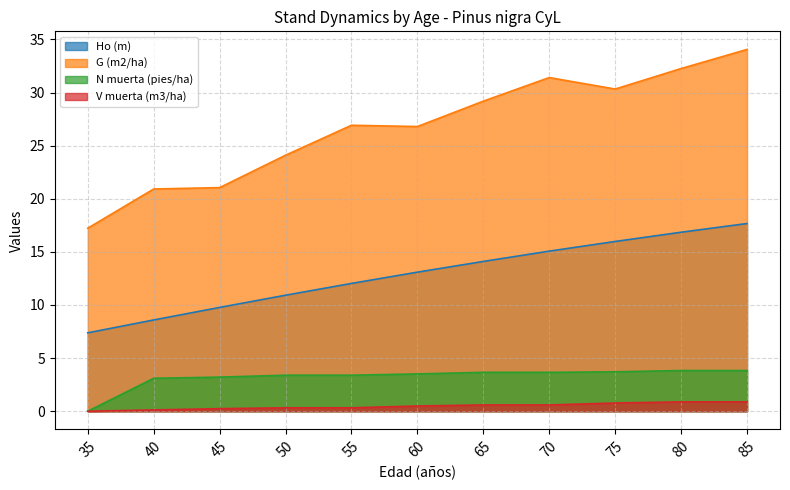

How many values in the G (m2/ha) series exceed 26?

7